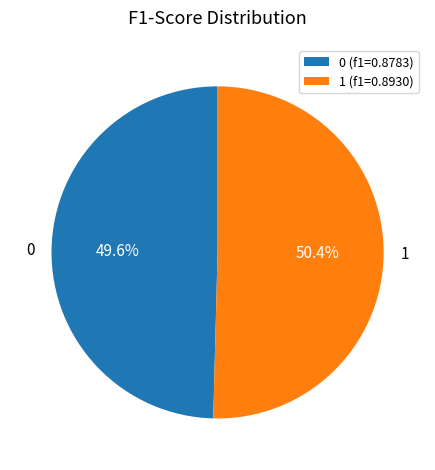

The 1 slice represents 50% of the pie. True or false?

True